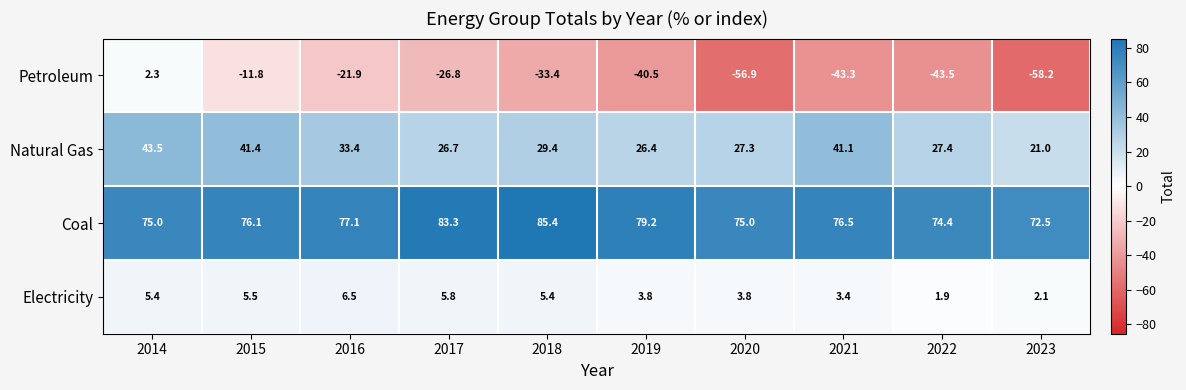

Rank the series at 2014 from lowest to highest value.

Petroleum, Electricity, Natural Gas, Coal